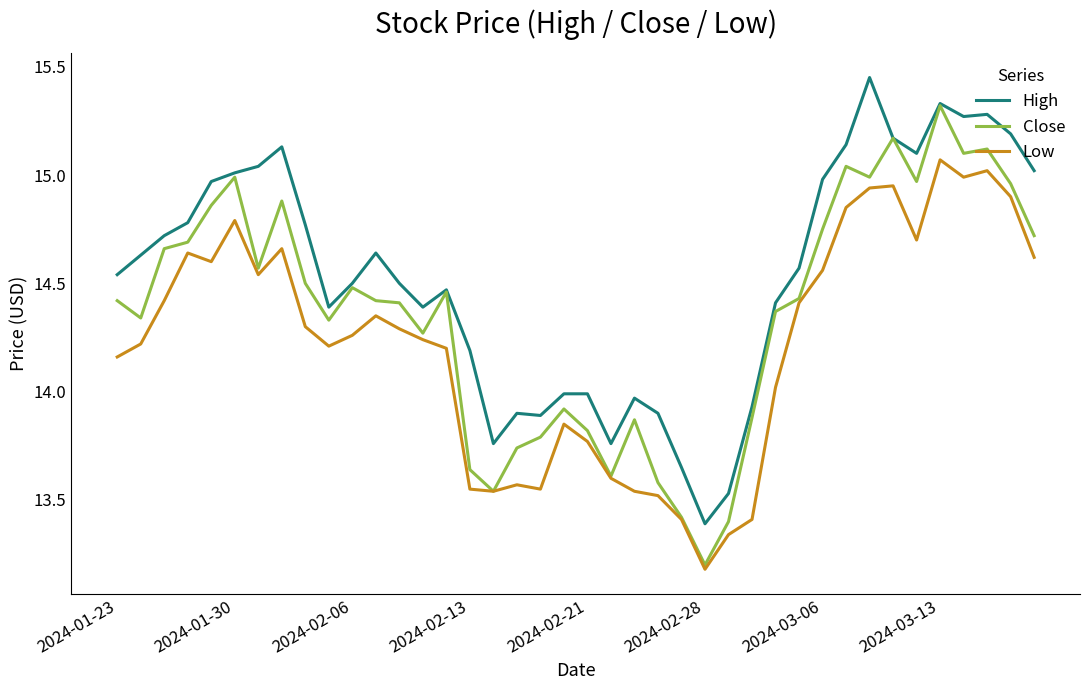

What is the minimum value shown in the chart?

13.2